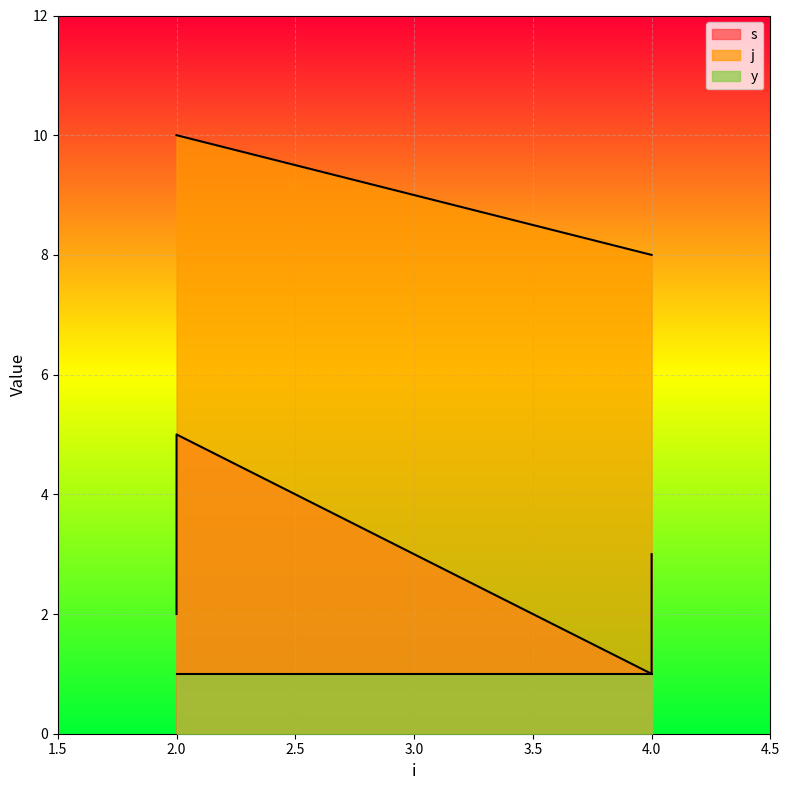

True or false: s has a value of 5 at 2.

True